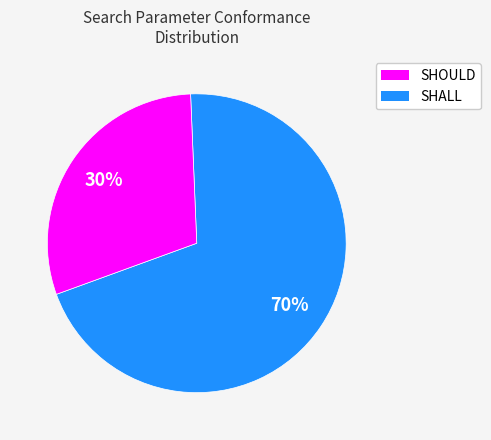

To the nearest percent, what is the difference between the largest and smallest slice percentages?

40%